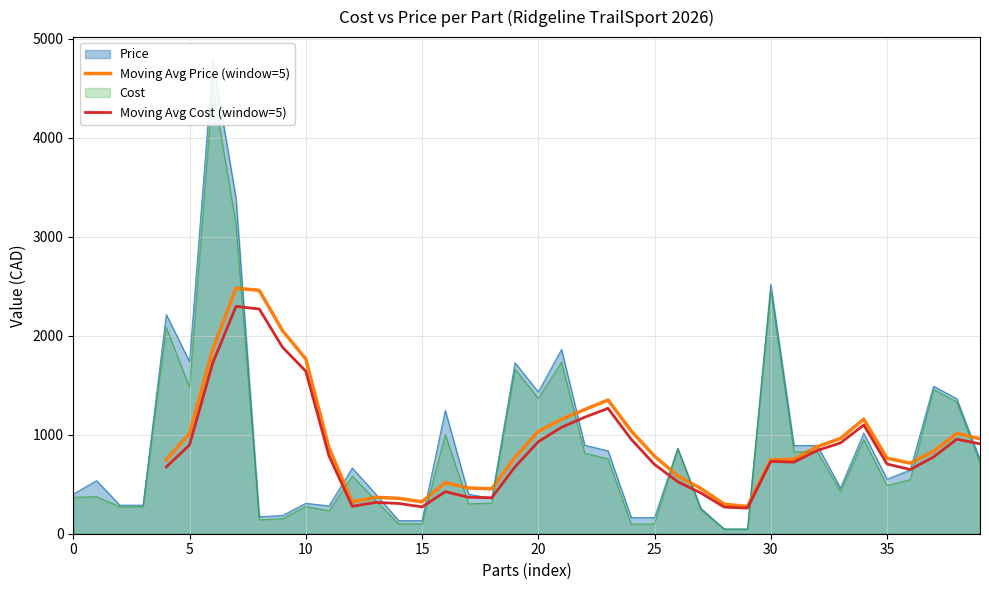

True or false: Moving Avg Cost (window=5) and Moving Avg Price (window=5) intersect in this chart.

False